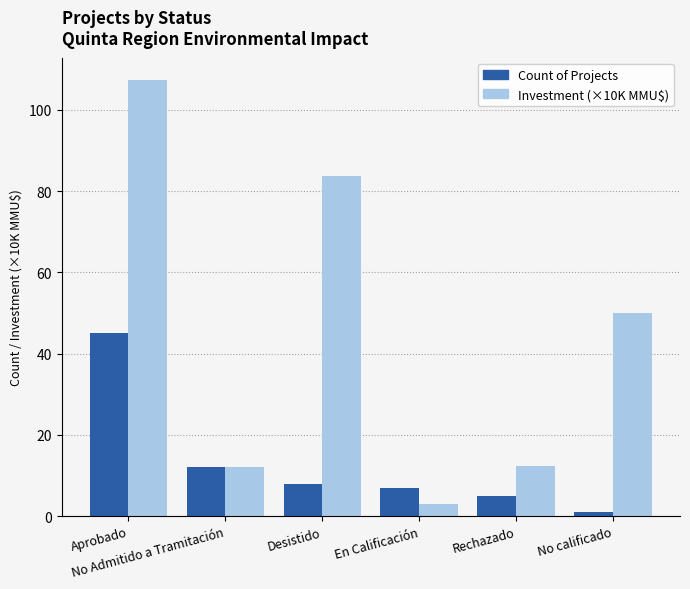

What are all the series names shown in the legend?

Count of Projects, Investment (×10K MMU$)